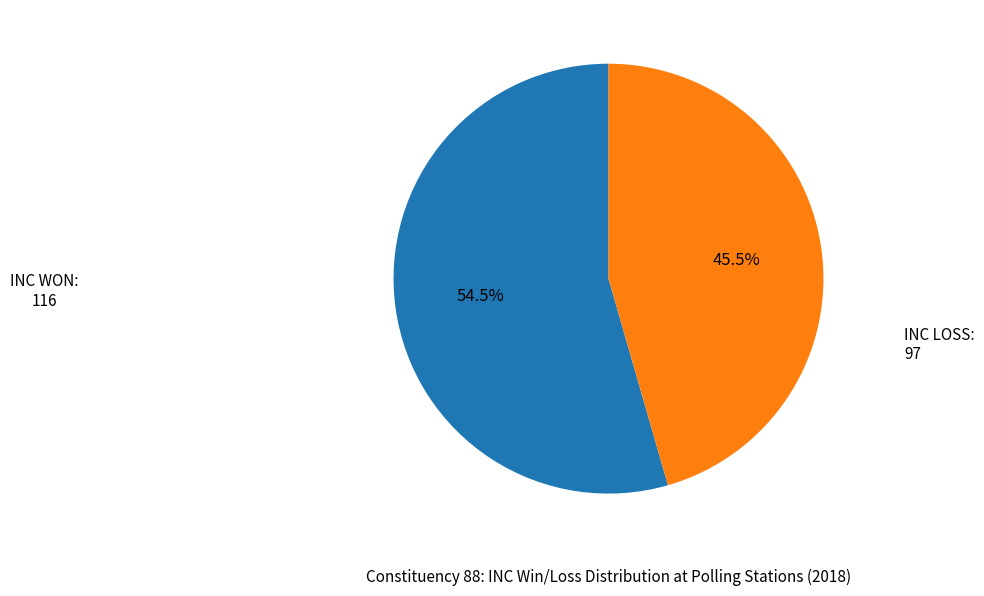

Is there any slice that represents more than half of the pie?

Yes